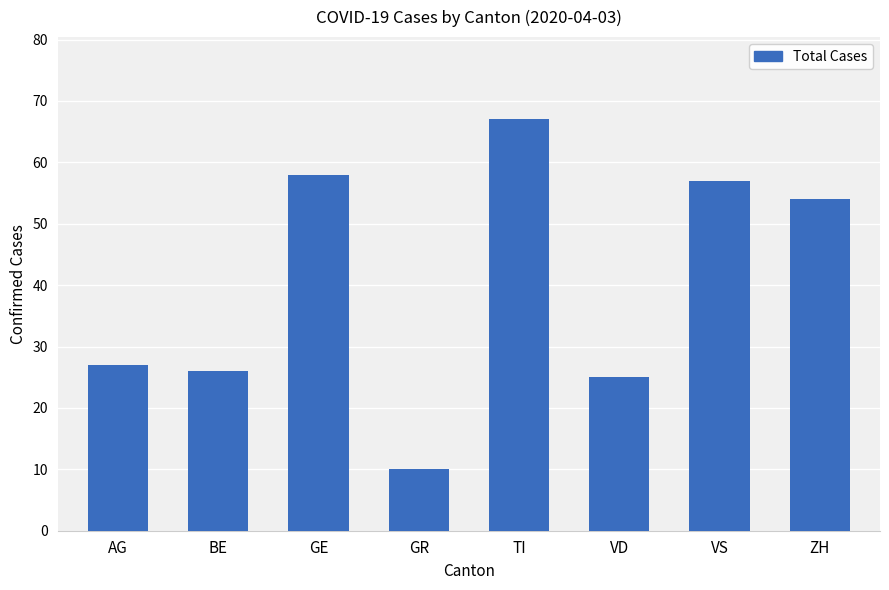

Where is the data nearest to the value 38?

AG